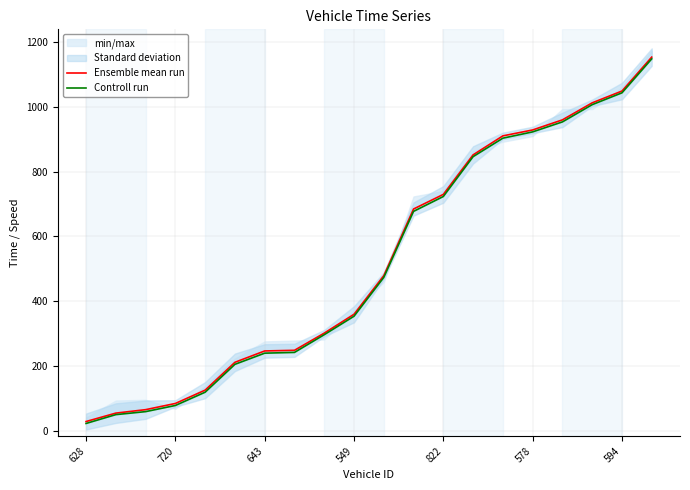

What is the highest value of the Ensemble mean run series?

1153.1